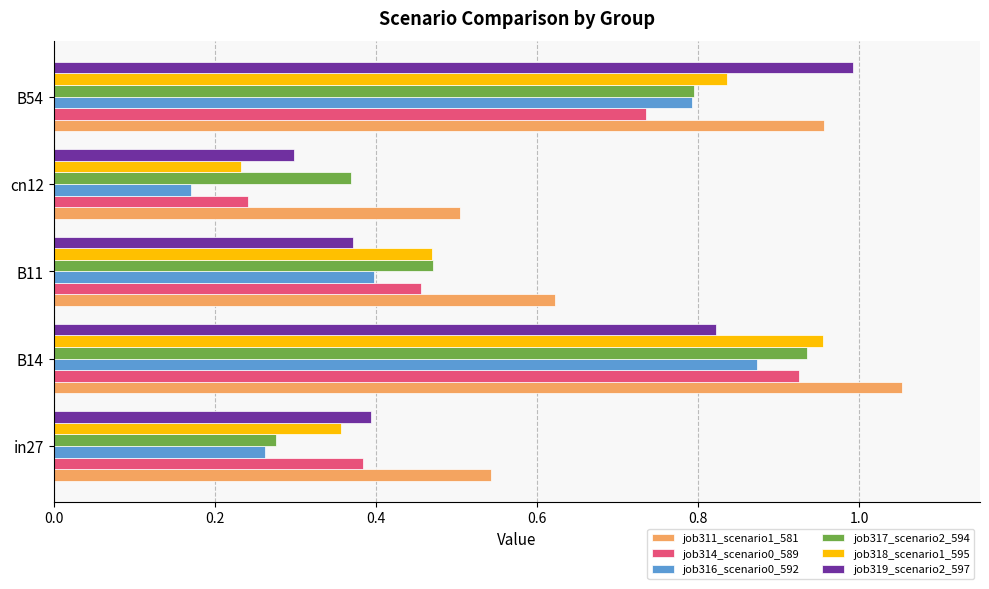

What is the sum of all job319_scenario2_597 values?

2.9